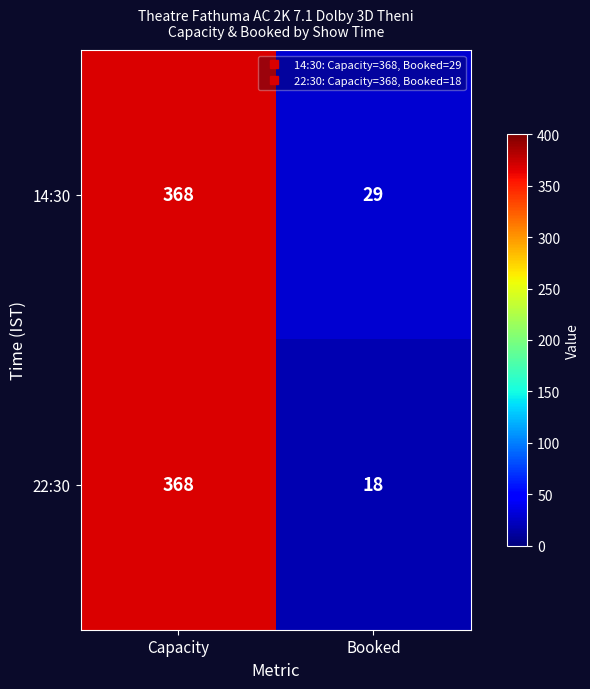

What is the difference between the 14:30 values at Capacity and Booked?

339